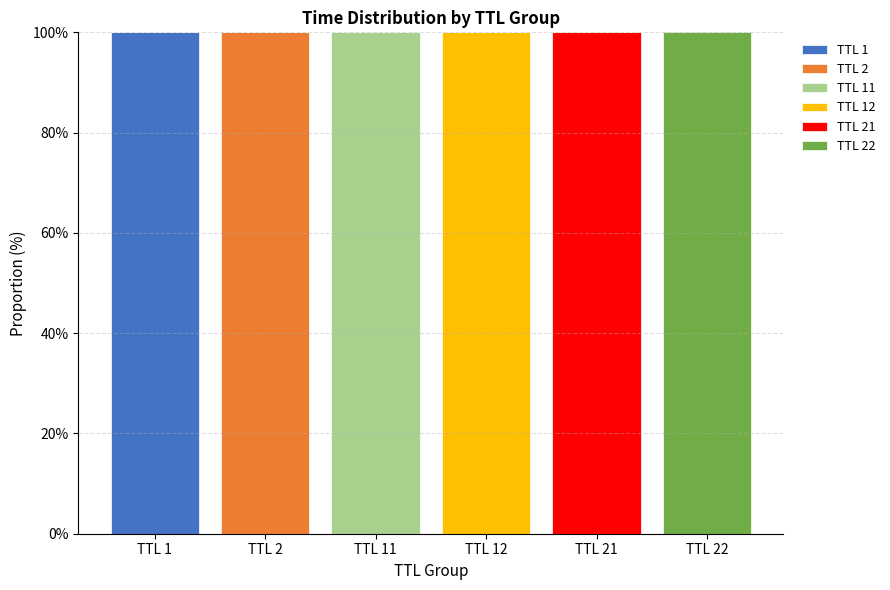

Rank the categories by TTL 12 value from highest to lowest.

TTL 12, TTL 1, TTL 2, TTL 11, TTL 21, TTL 22